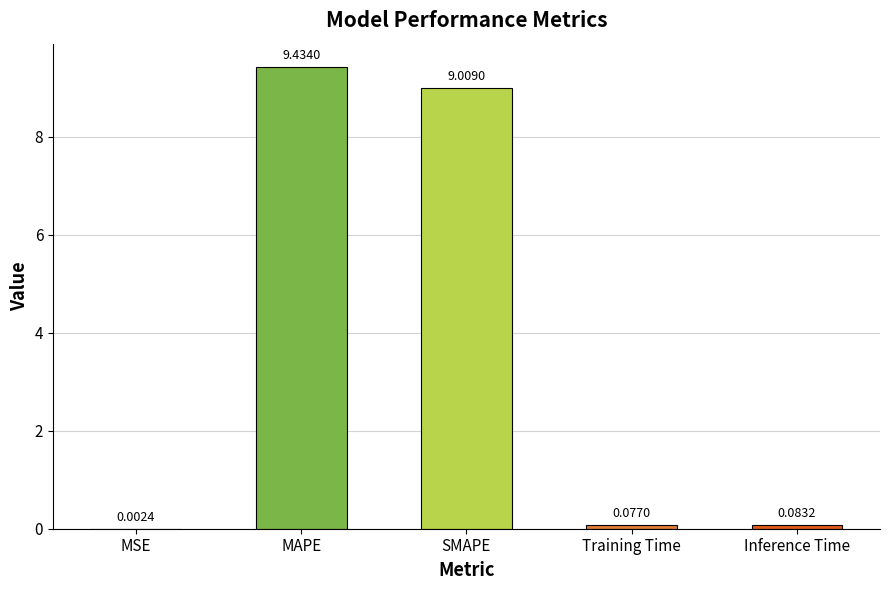

What is the sum of all values?

18.6